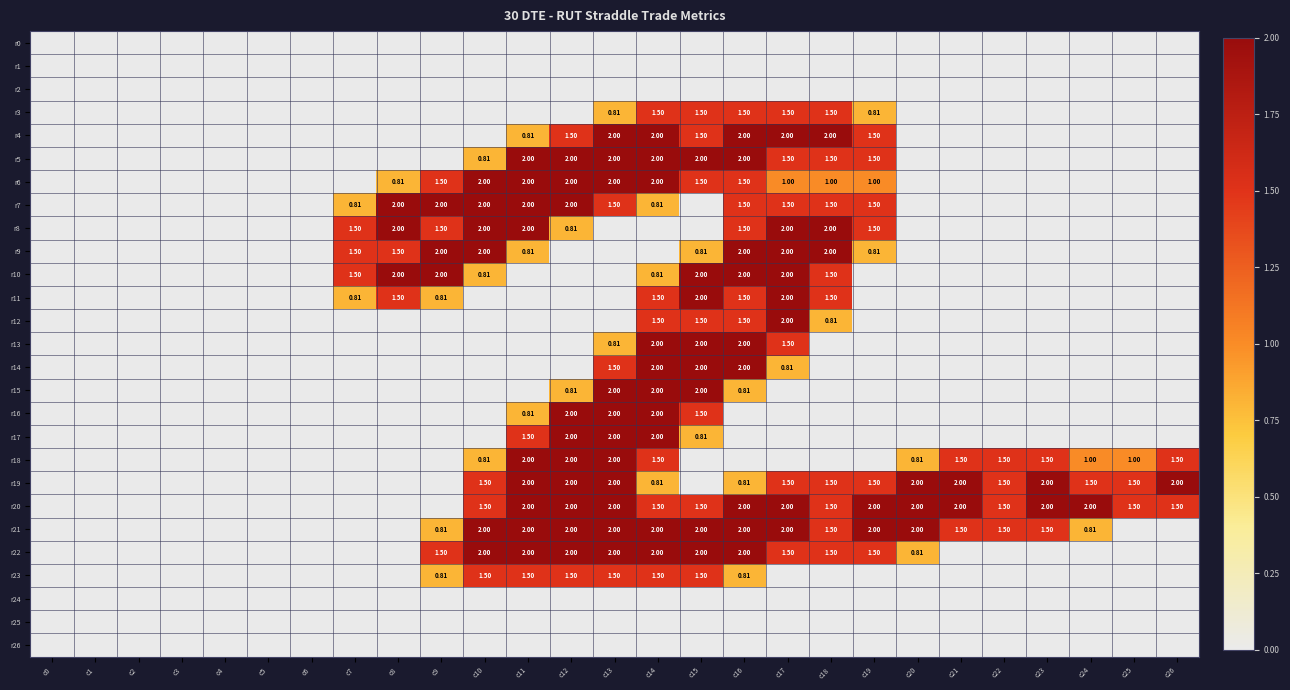

How many data points in r23 are above 0?

8